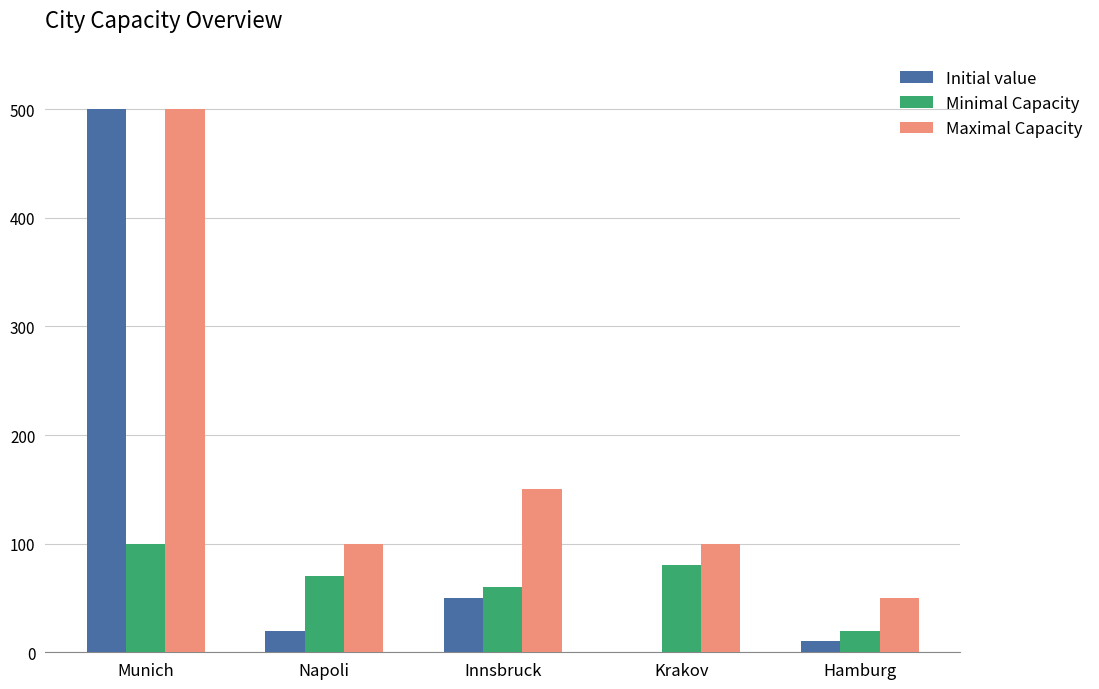

What is the sum of the Maximal Capacity values at Napoli and Munich?

600